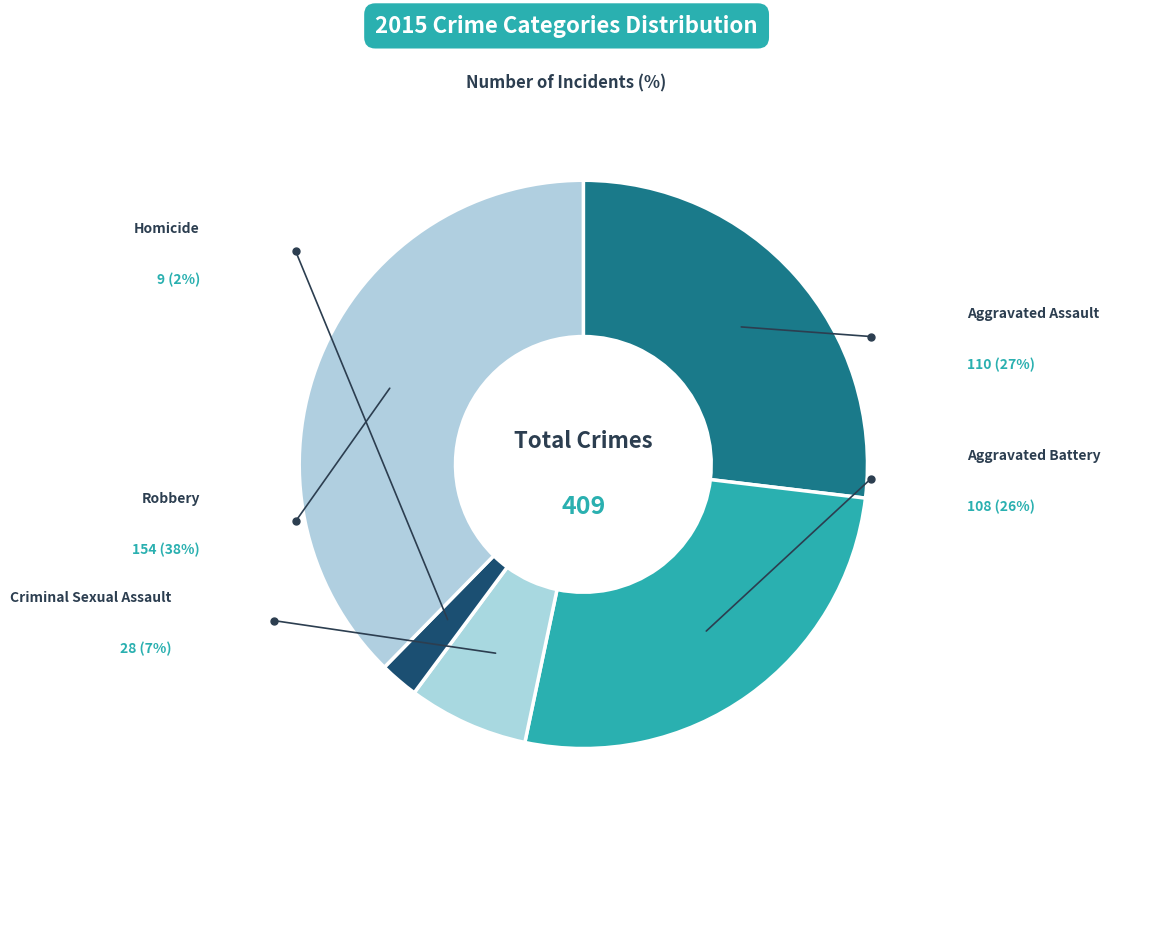

What is the change in value from Aggravated Assault to Aggravated Battery?

-2